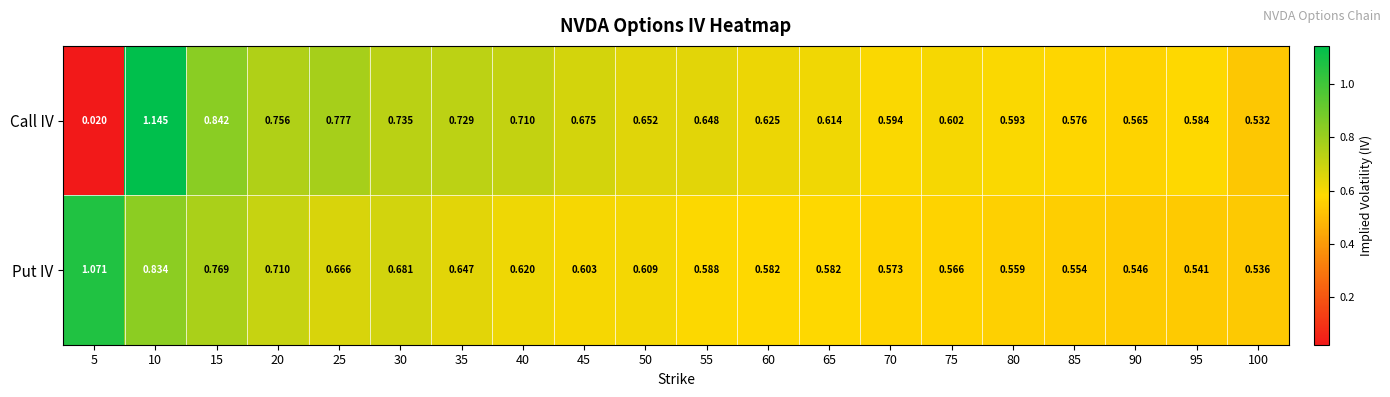

List the series in order of their overall mean, highest first.

Call IV, Put IV